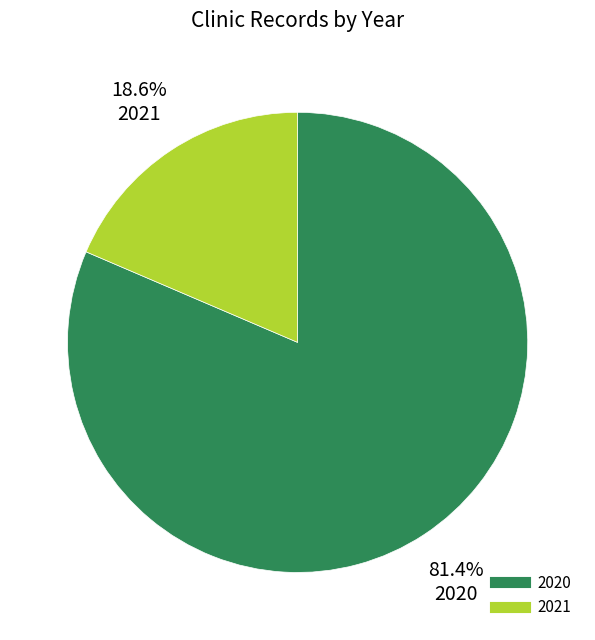

What is the total percentage of 2021 and 2020?

100.0%